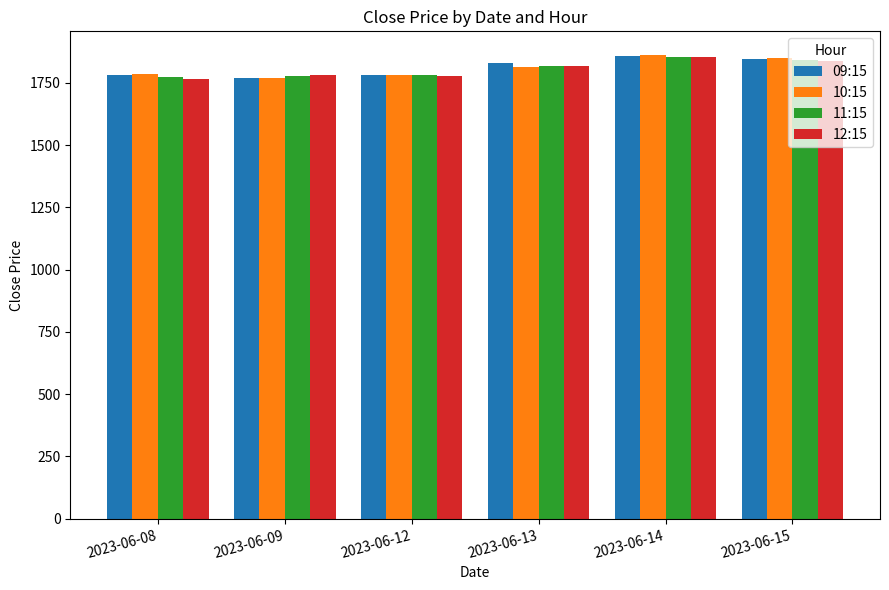

Is it true that 10:15 equals 1779.7 at 2023-06-12?

True